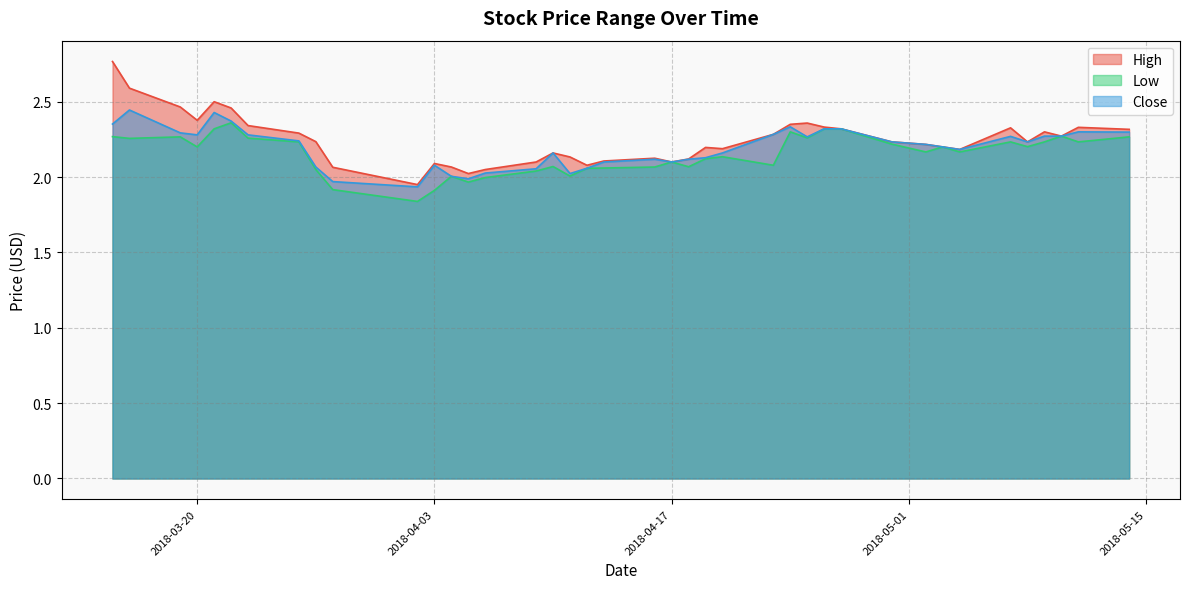

At which category is the sum across all series the highest?

2018-03-15